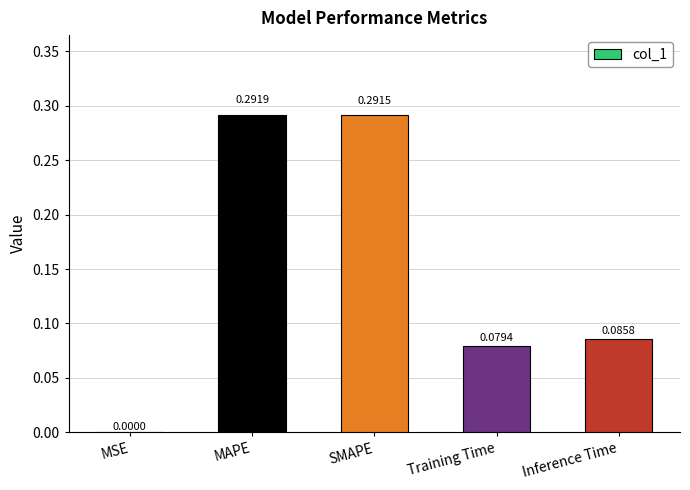

Where is the data nearest to the value 0?

MSE